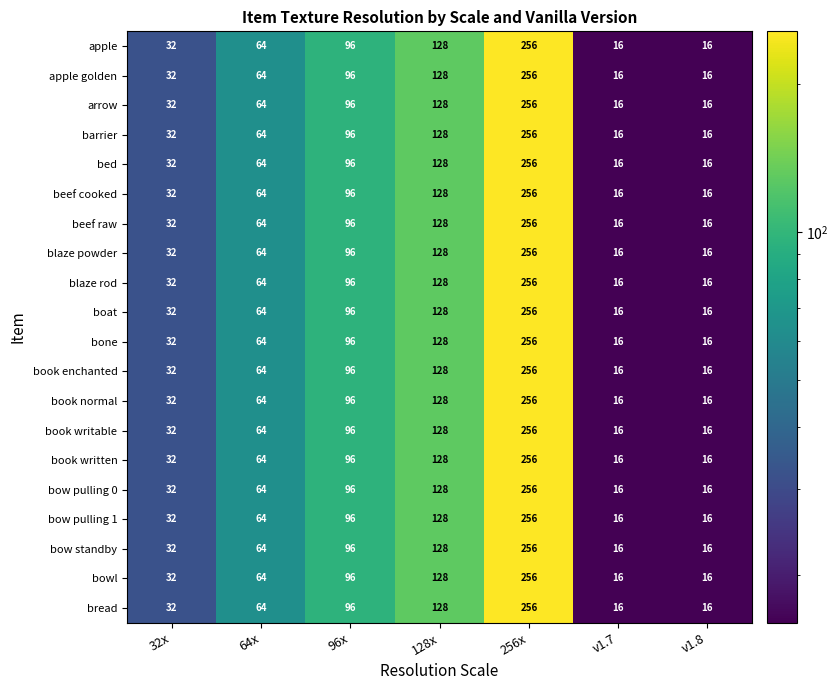

How many series are shown in this chart?

20